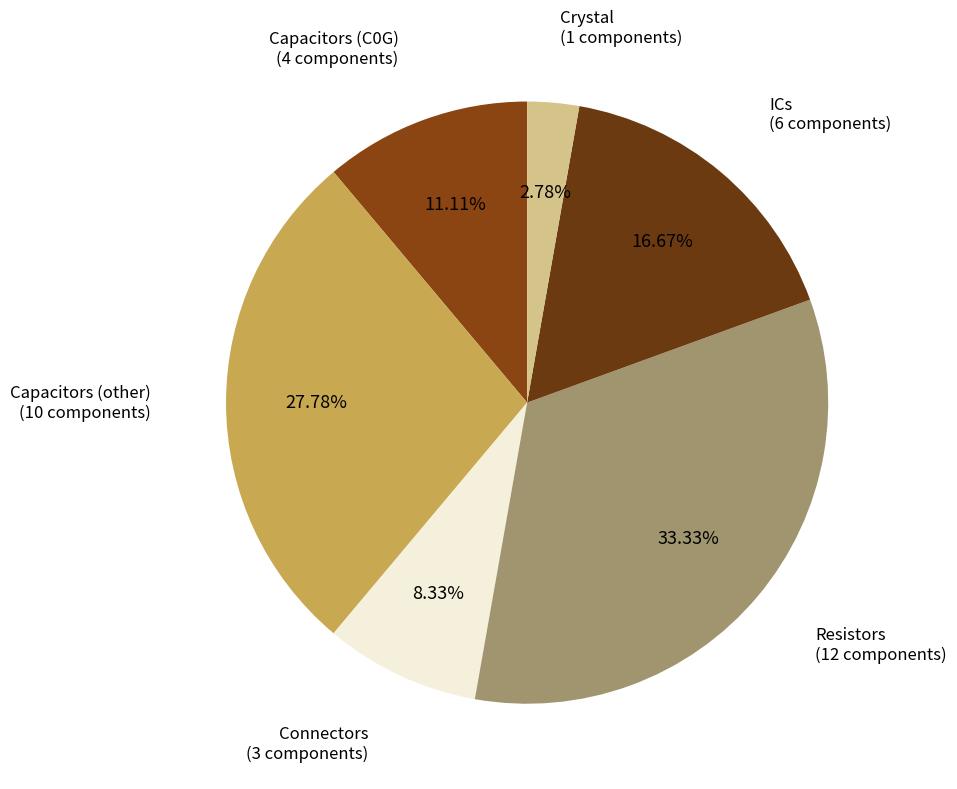

Is the sum of Capacitors (other) and ICs greater than half?

No